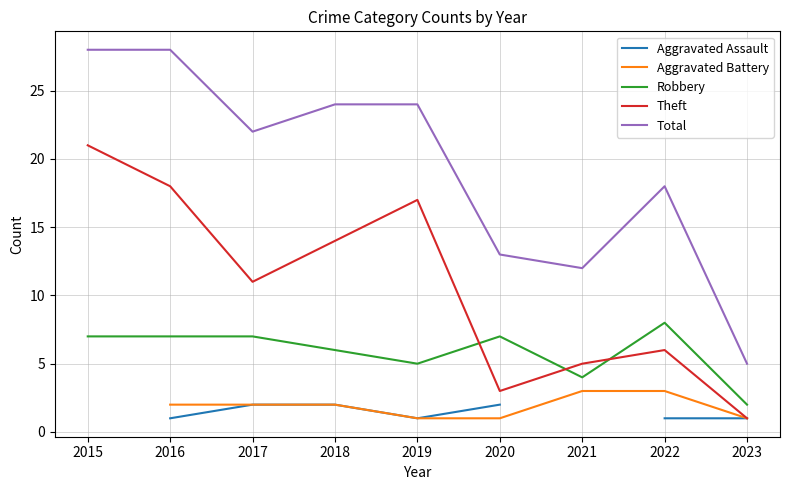

True or false: Total and Theft intersect in this chart.

False